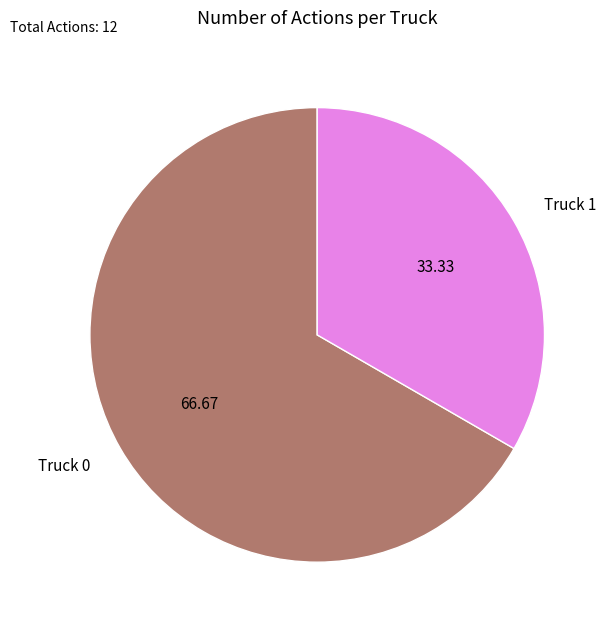

Combined, do Truck 1 and Truck 0 account for over 50%?

Yes